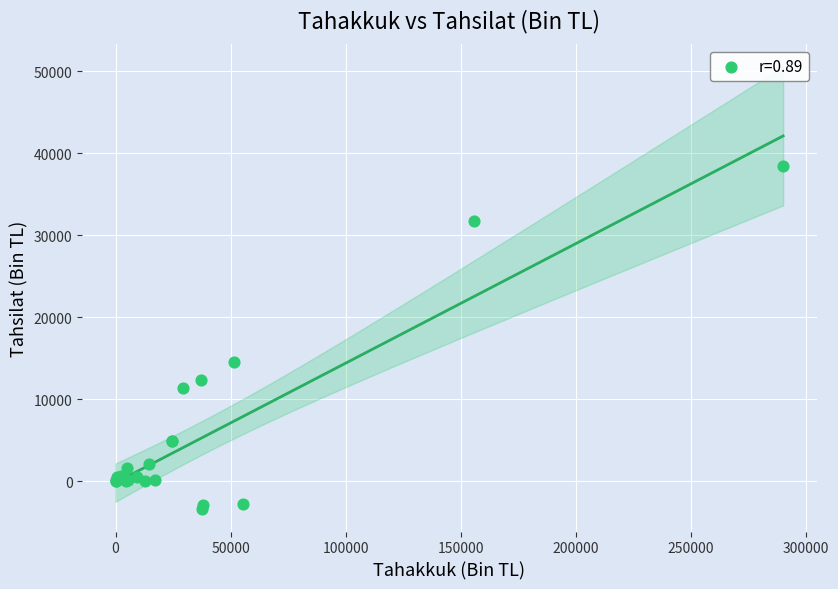

What Y value in the scatter plot is closest to 17529?

14513